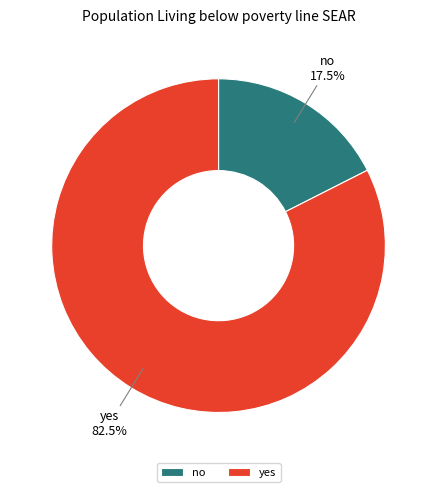

What is the total percentage of no and yes?

100.0%